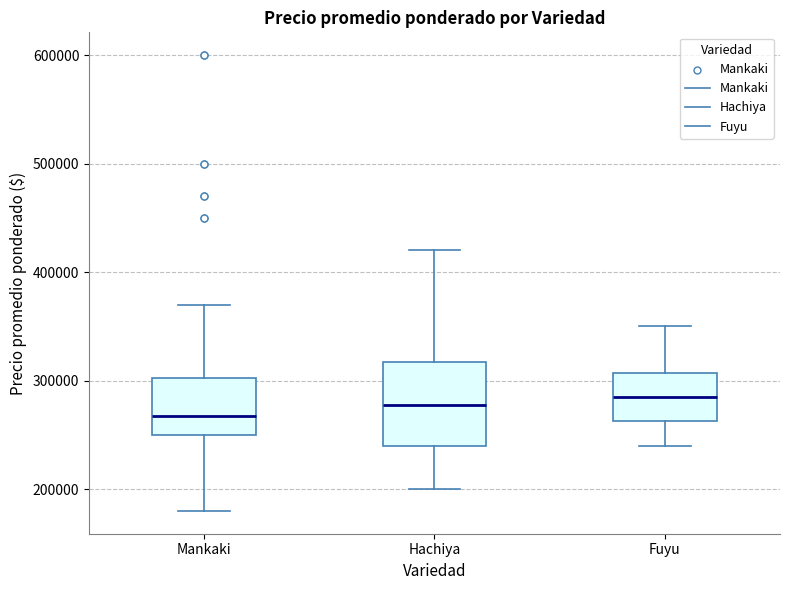

Reading left to right, transcribe this box plot: for each box, give where its median line is, the range the box spans, and where its two whiskers end, as read against the y-axis. The values are not printed on the chart, so give them approximately, as read against the axis.

Mankaki: median 270000, box 250000 to 300000, whiskers 180000 to 370000
Hachiya: median 280000, box 240000 to 320000, whiskers 200000 to 420000
Fuyu: median 290000, box 260000 to 310000, whiskers 240000 to 350000